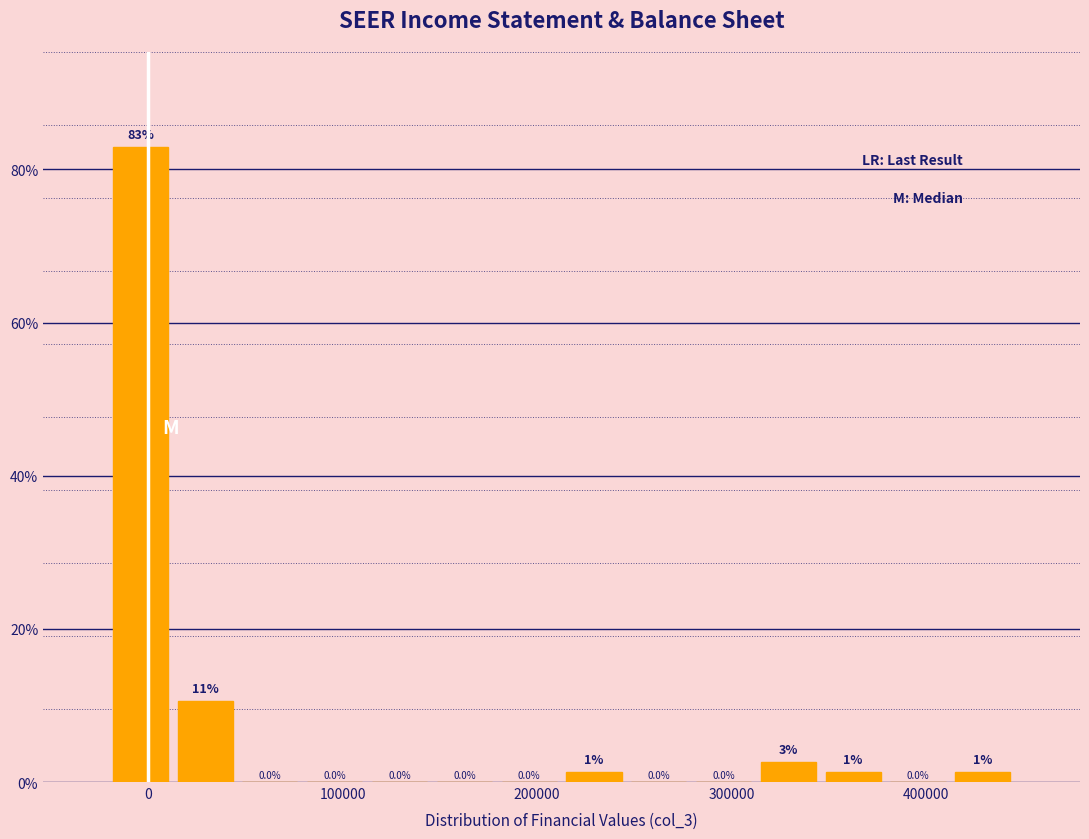

Around what value on the x-axis is the tallest bar? Give the approximate position of its centre, as read against the axis.

0